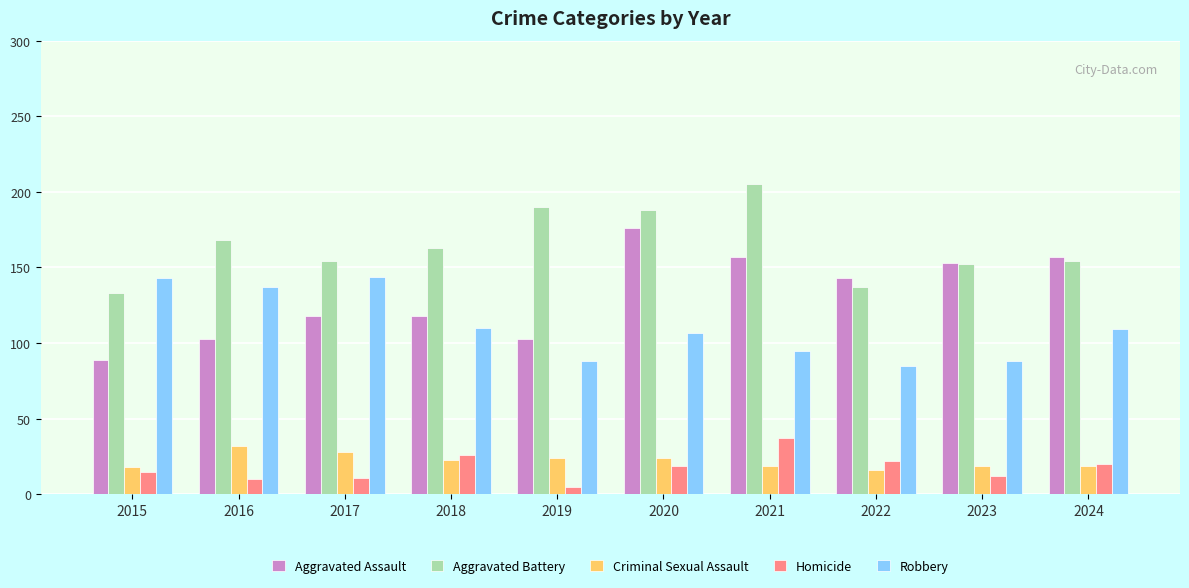

Is the value of Robbery at 2015 greater than the value of Aggravated Assault at 2019?

Yes